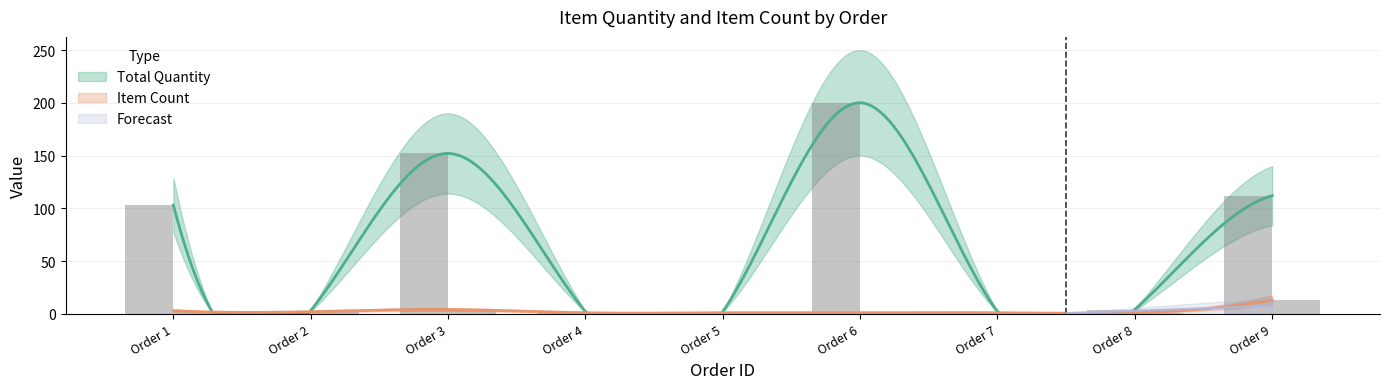

What is the value of the Item Count bar at the 2nd from the left?

2